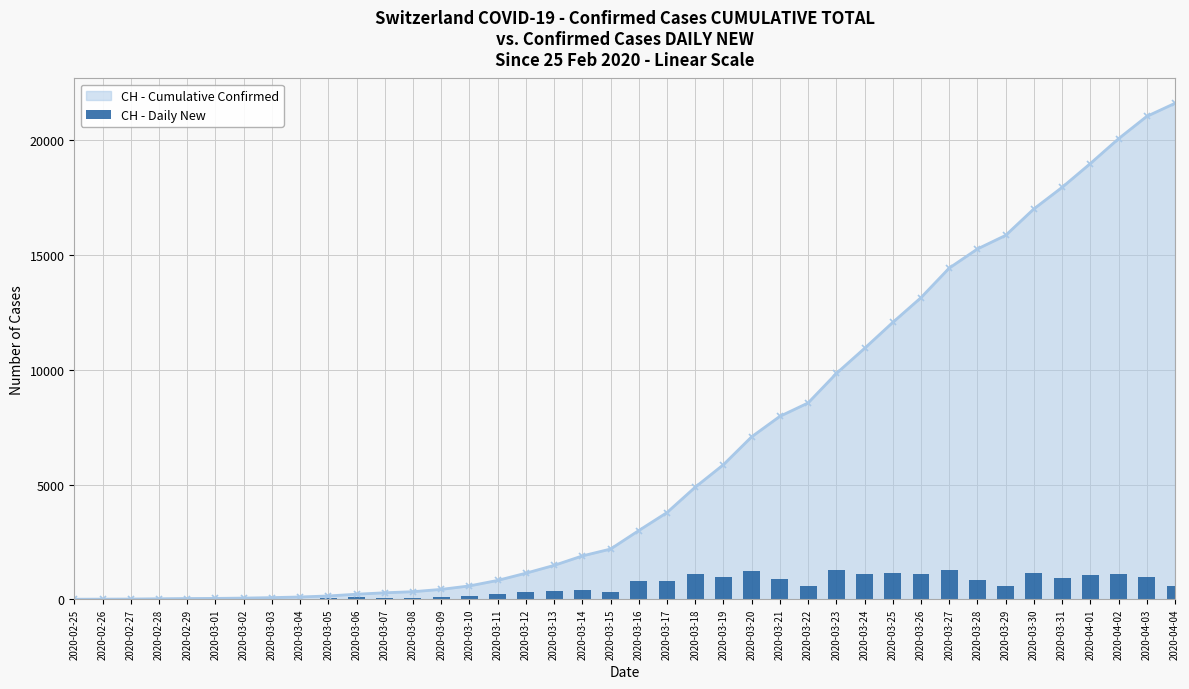

The value at 2020-04-03 is 1325. True or false?

False